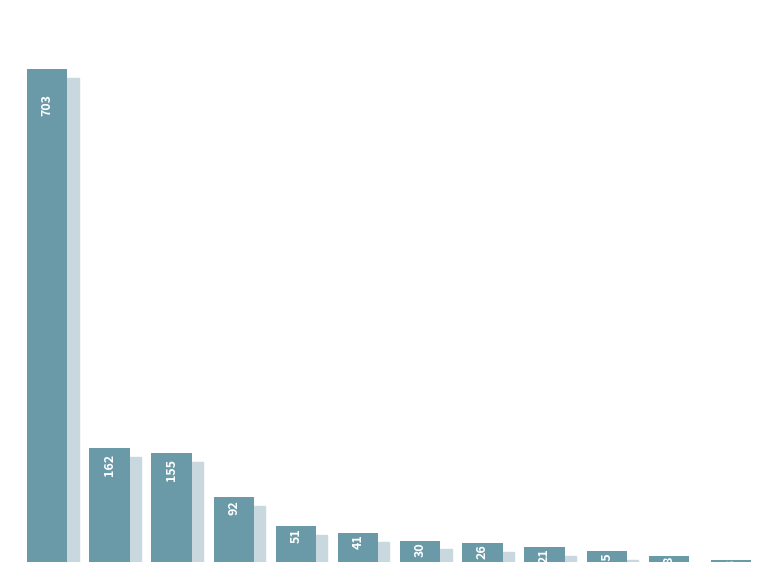

List the labels in order of value, largest first.

0, 1, 2, 3, 4, 5, 6, 7, 8, 9, 10, 11